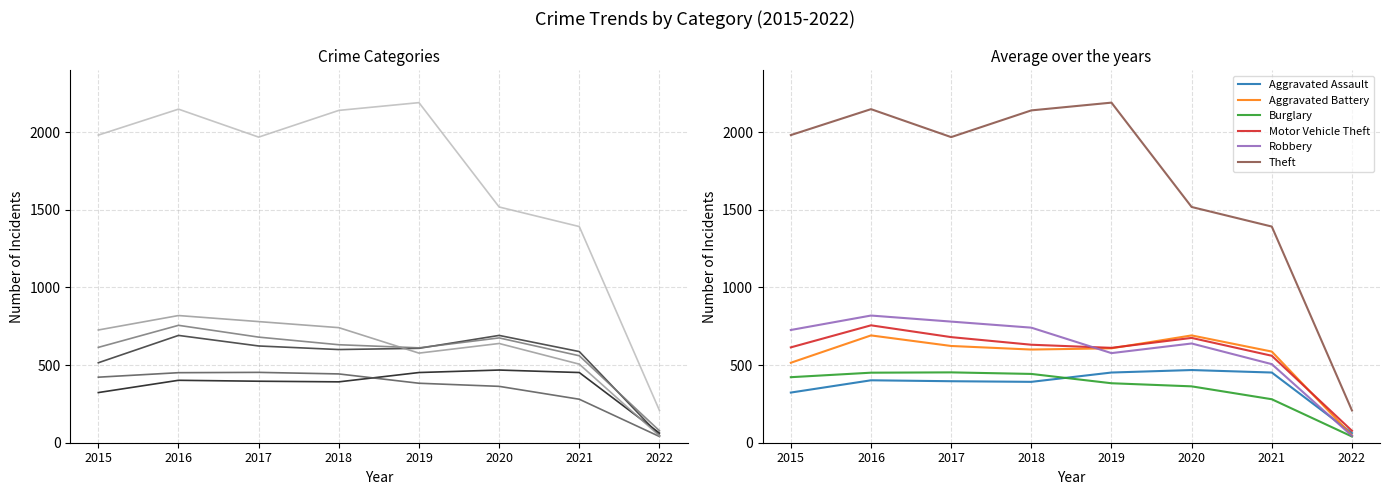

Reading left to right, what are all the values shown in this chart?

Aggravated Assault: 2015=323	2016=402	2017=396	2018=392	2019=452	2020=468	2021=452	2022=62
Aggravated Battery: 2015=515	2016=691	2017=623	2018=600	2019=608	2020=691	2021=587	2022=47
Burglary: 2015=422	2016=451	2017=453	2018=443	2019=383	2020=363	2021=280	2022=40
Motor Vehicle Theft: 2015=614	2016=756	2017=680	2018=631	2019=611	2020=675	2021=560	2022=77
Robbery: 2015=726	2016=819	2017=780	2018=741	2019=577	2020=639	2021=506	2022=44
Theft: 2015=1981	2016=2148	2017=1968	2018=2140	2019=2190	2020=1518	2021=1392	2022=208